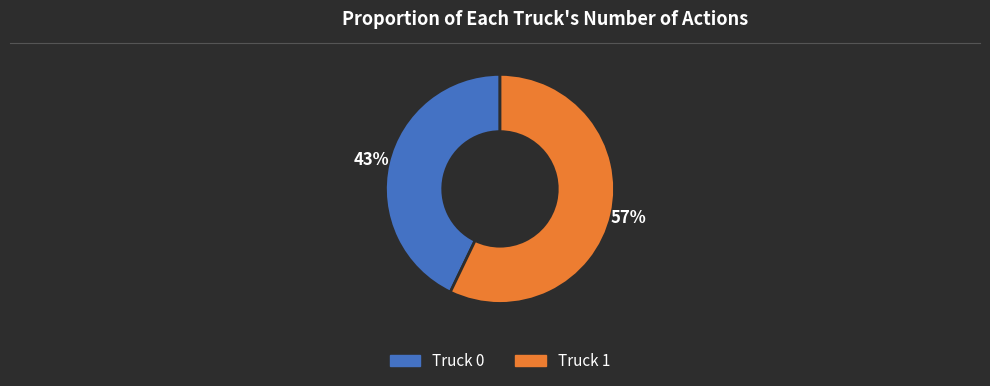

To the nearest percent, what is the difference between the largest and smallest slice percentages?

14%